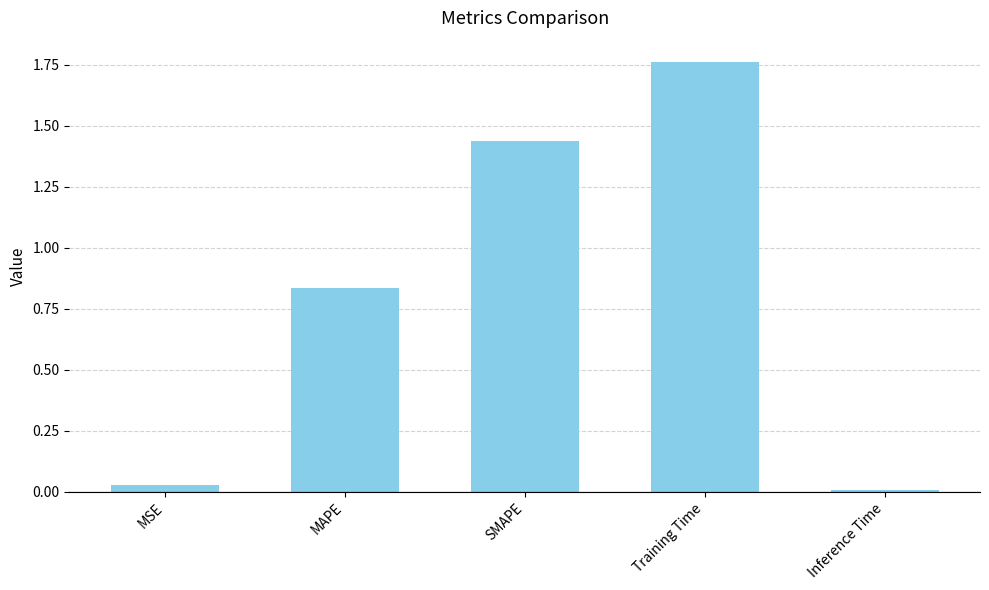

What is the sum of the values at Training Time and SMAPE?

3.2